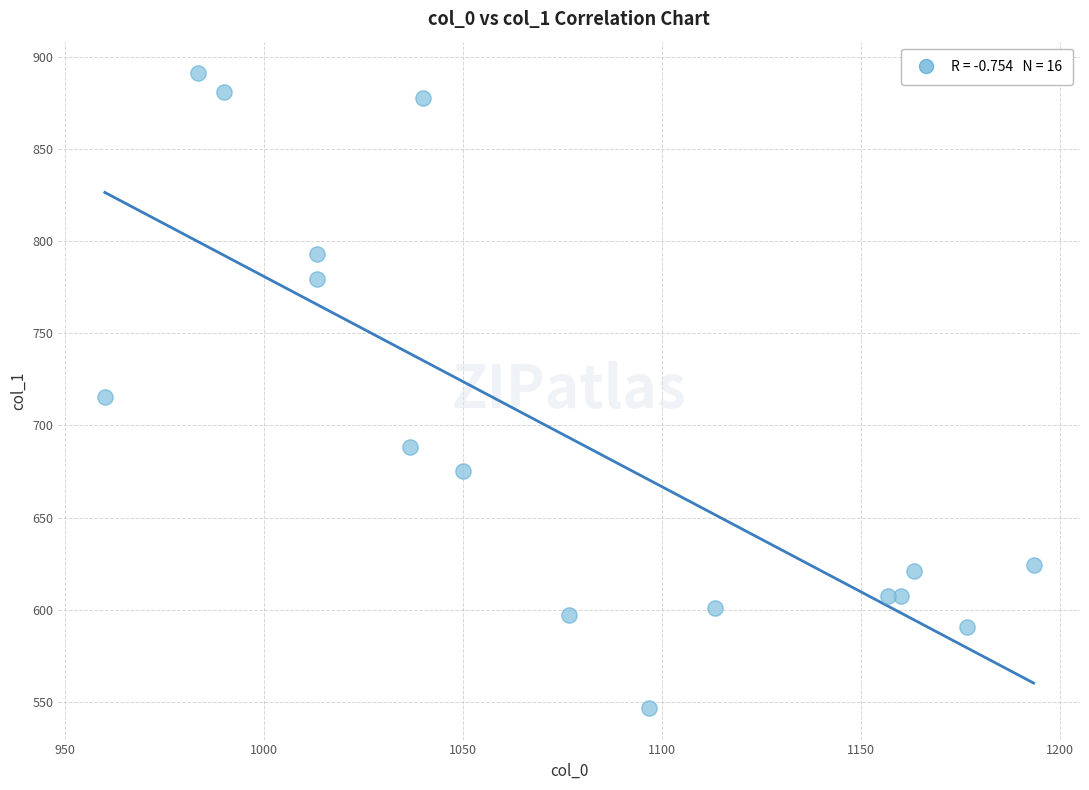

What is the range of X values (max minus min)?

233.3